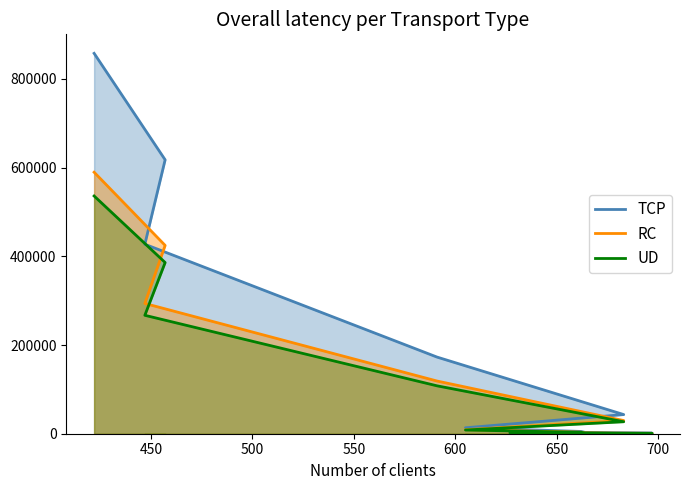

What position from the left is 700?

7